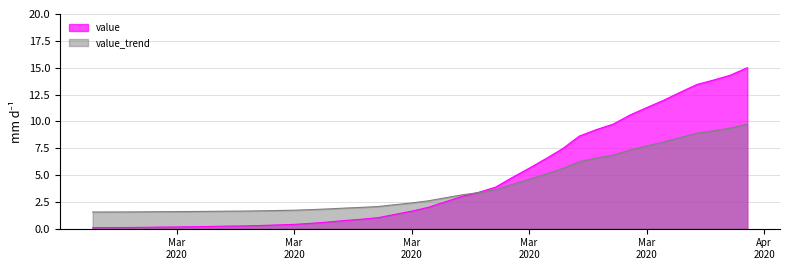

How many values are below 1?

17